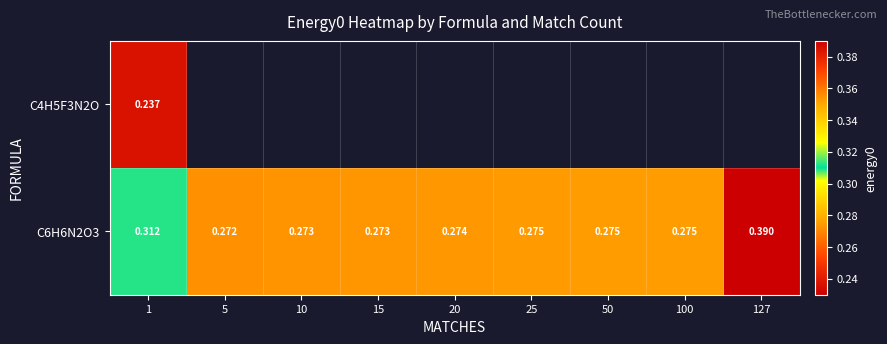

Rank the series by their maximum value, from lowest to highest.

C4H5F3N2O, C6H6N2O3